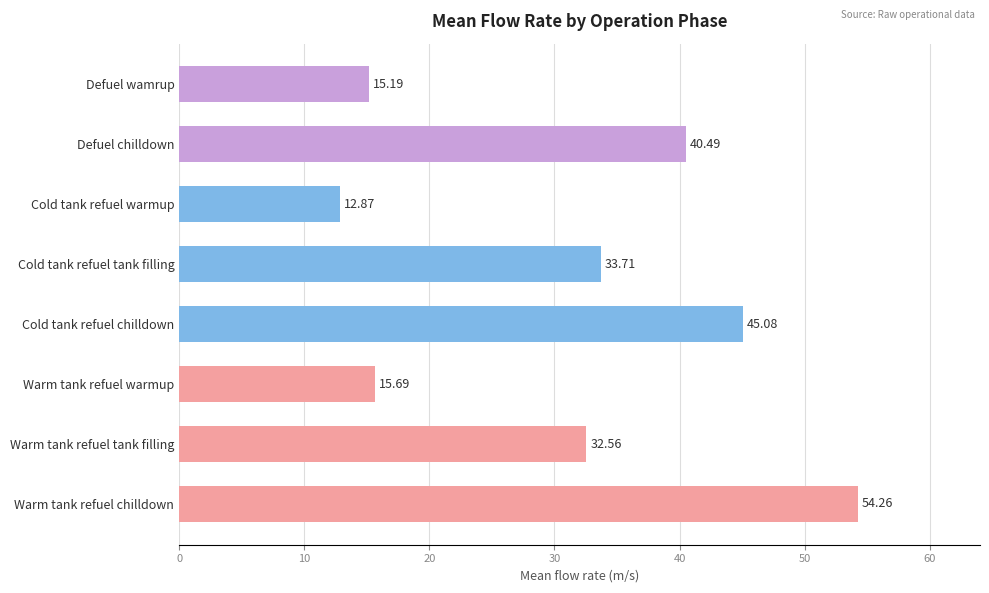

How many values are below 33?

4